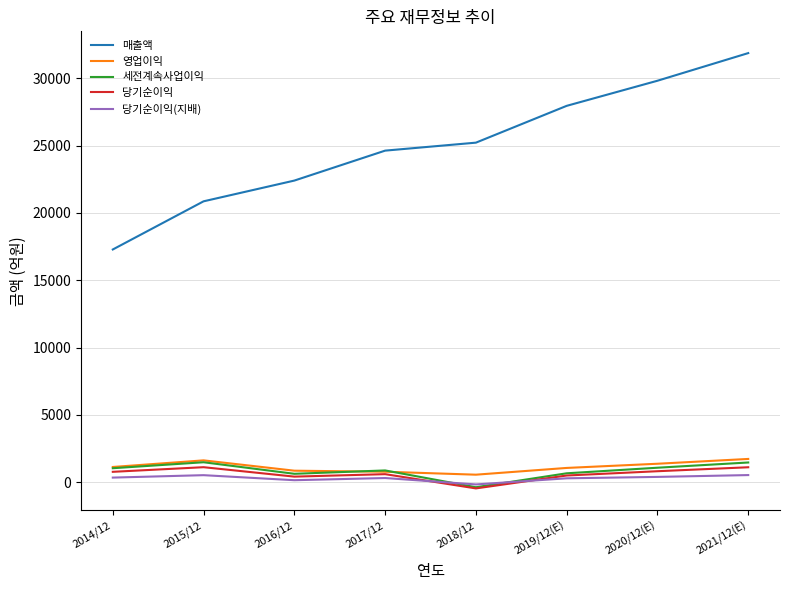

Which category has the highest value across all series?

2021/12(E)